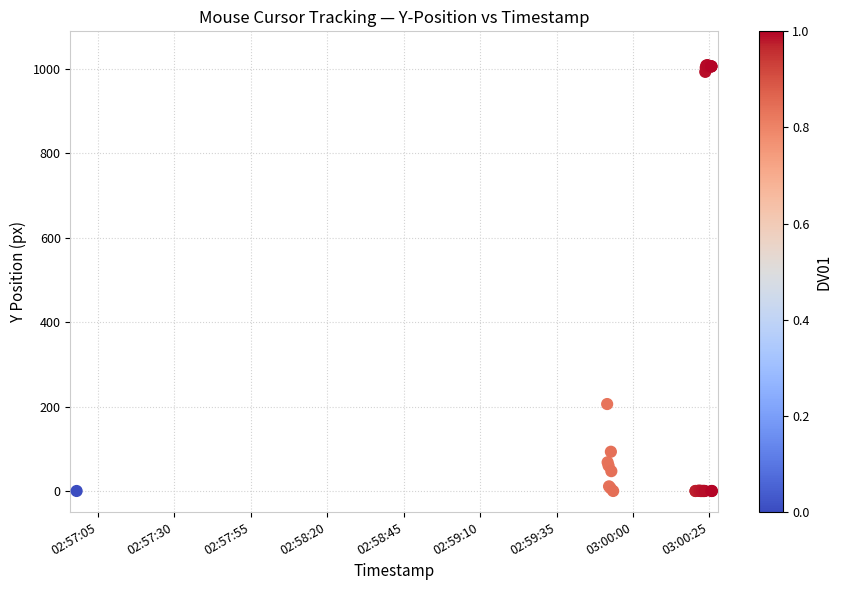

What Y value in the scatter plot is closest to 504?

206